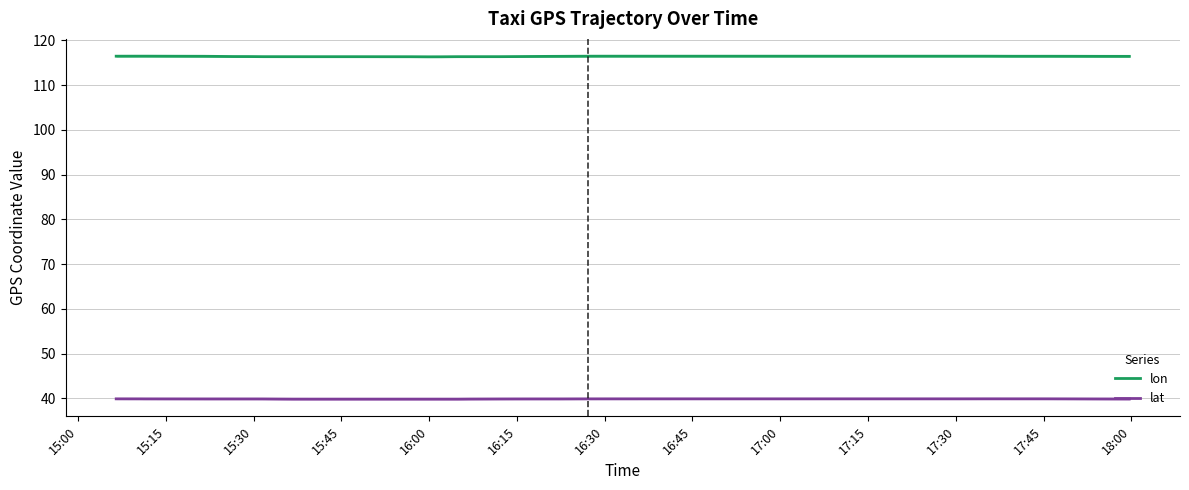

Does the chart have visible grid lines?

Yes